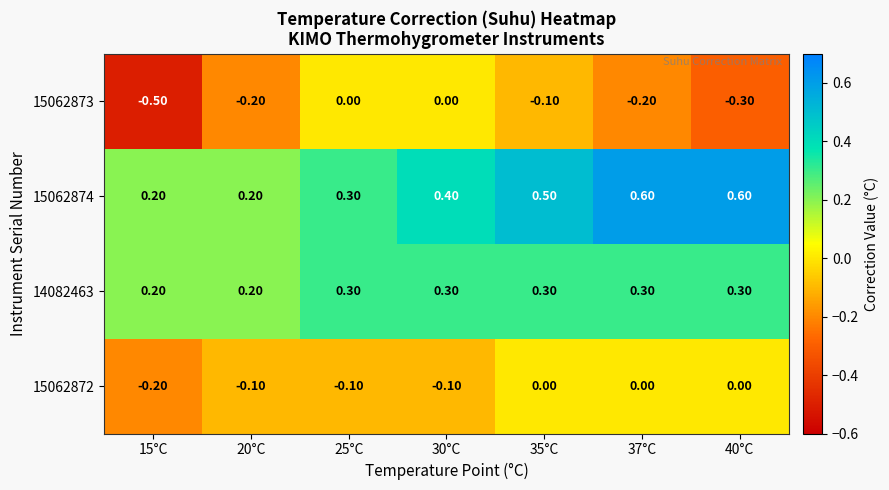

Which series has the widest spread of values?

15062873